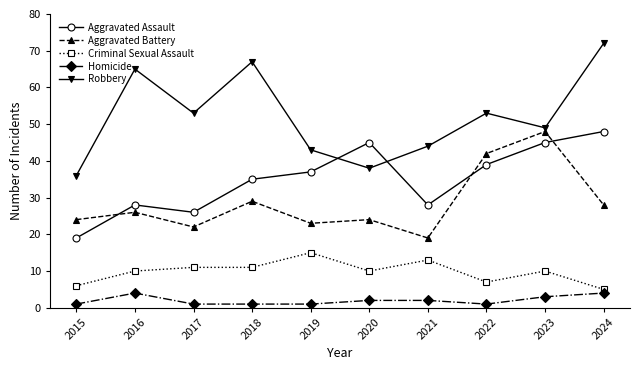

What is the highest value of the Criminal Sexual Assault series?

15